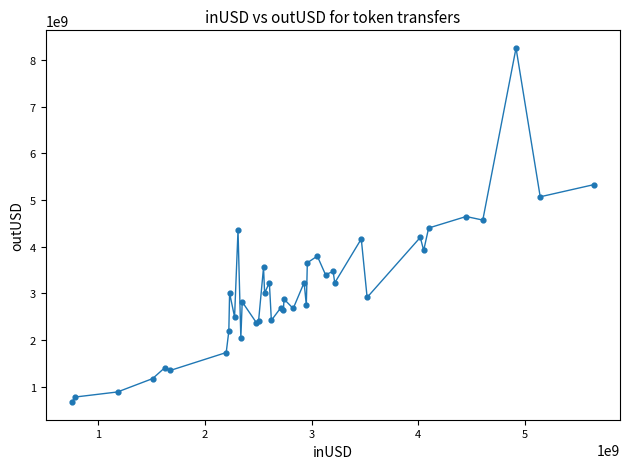

What is the difference between the maximum and minimum values?

7583691154.6